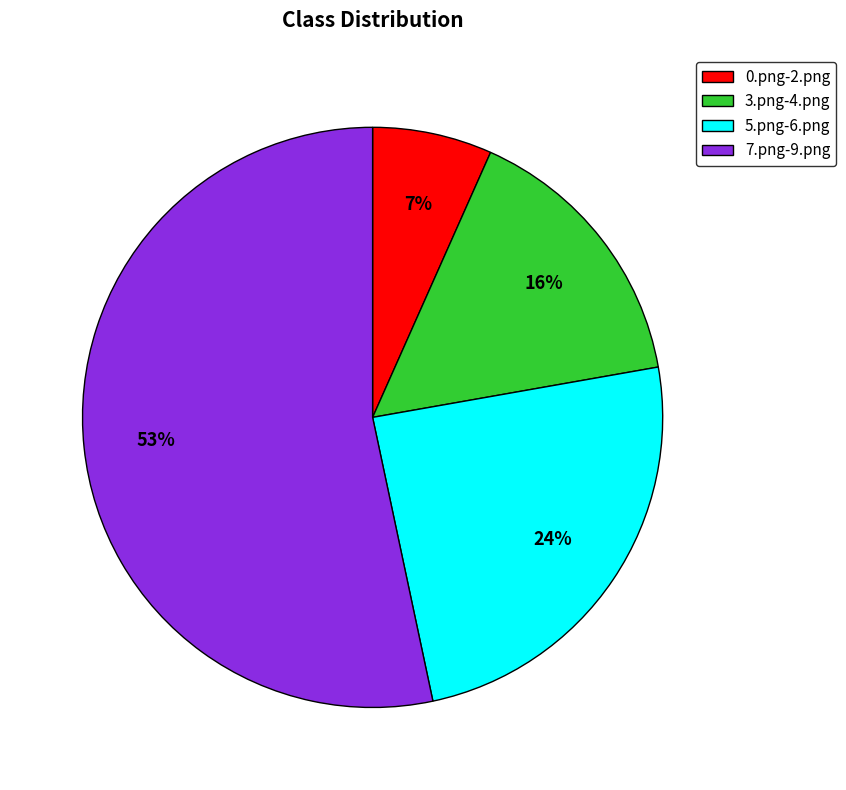

How many segments does this pie chart have?

4